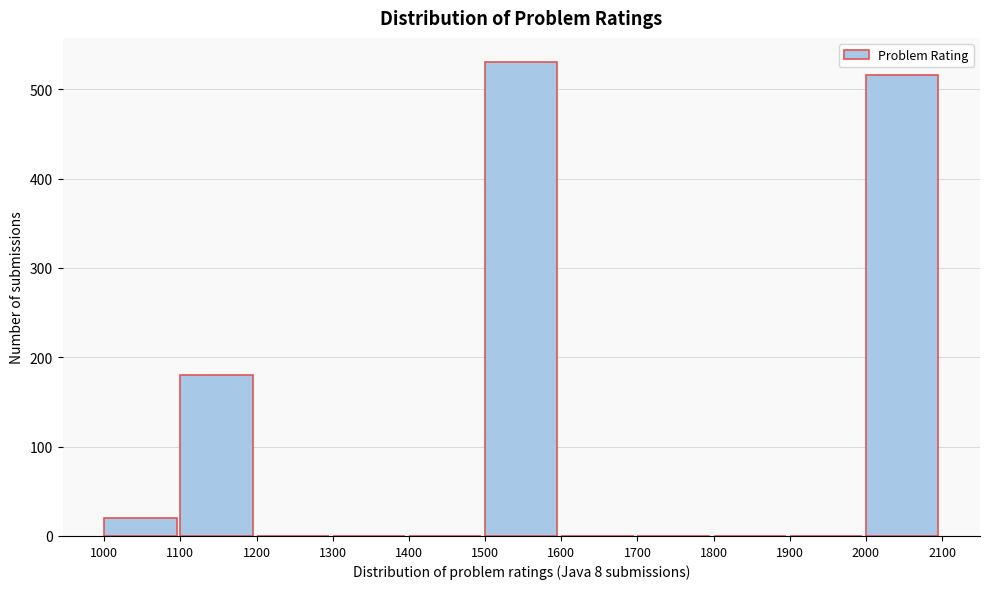

Which range on the x-axis has the tallest bar?

1500 to 1600